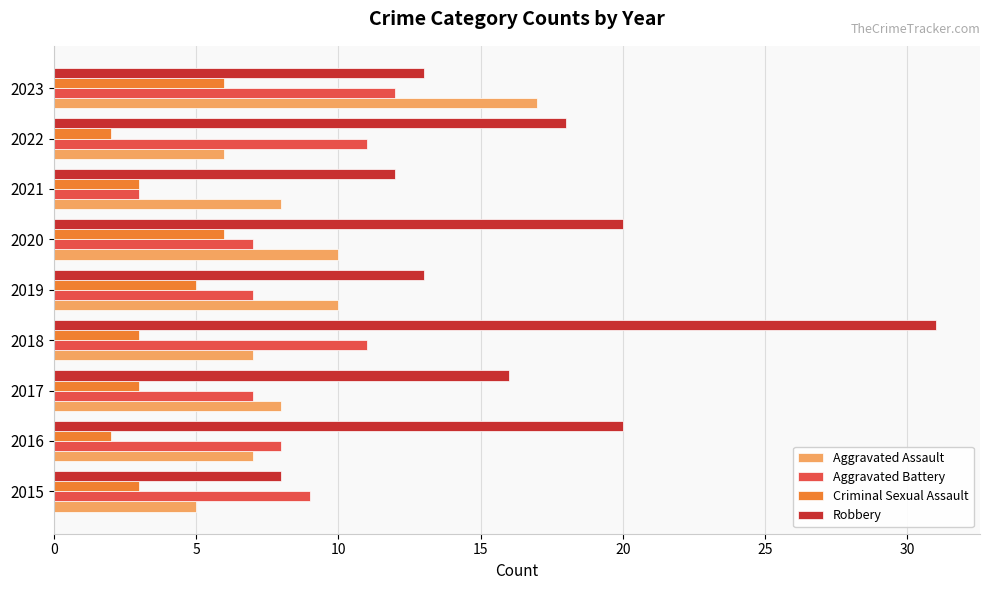

The Aggravated Battery series shows 1 at 2021. True or false?

False